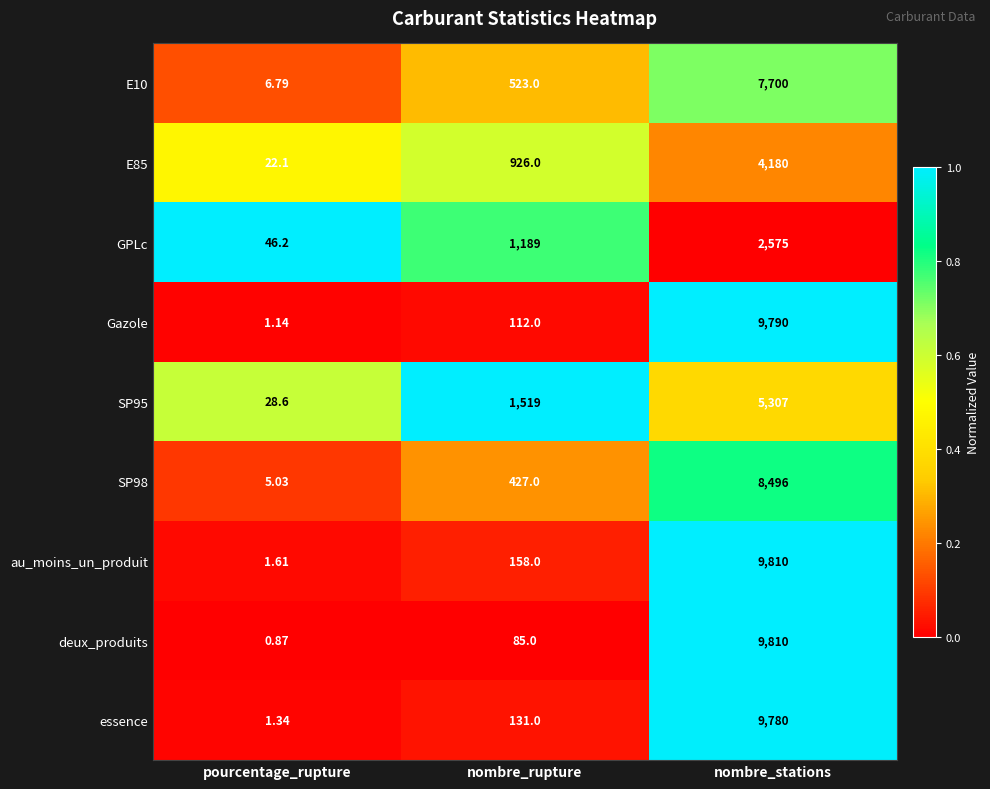

Which label corresponds to the largest value in the chart?

nombre_stations